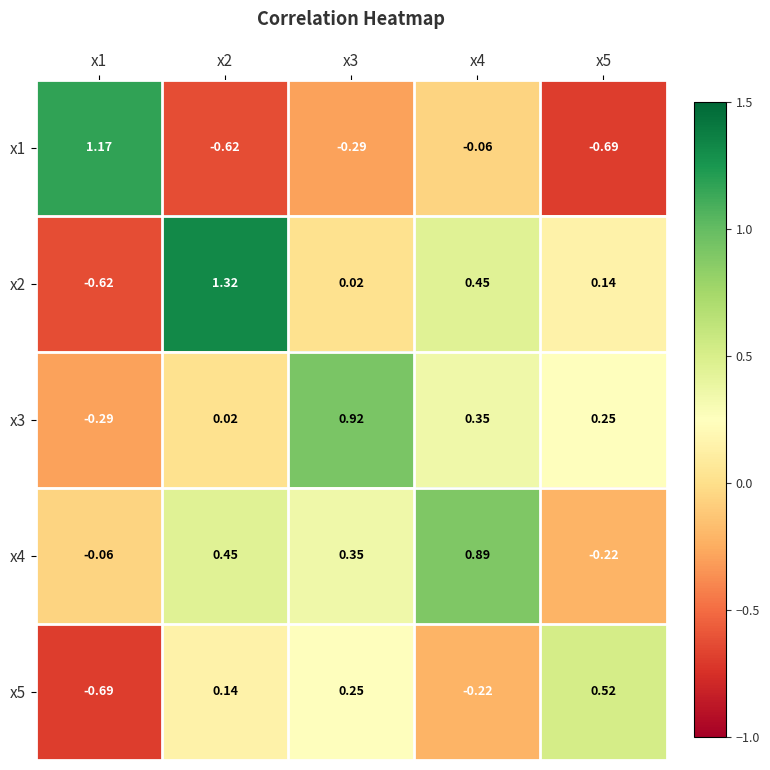

How many distinct data groups are displayed?

5